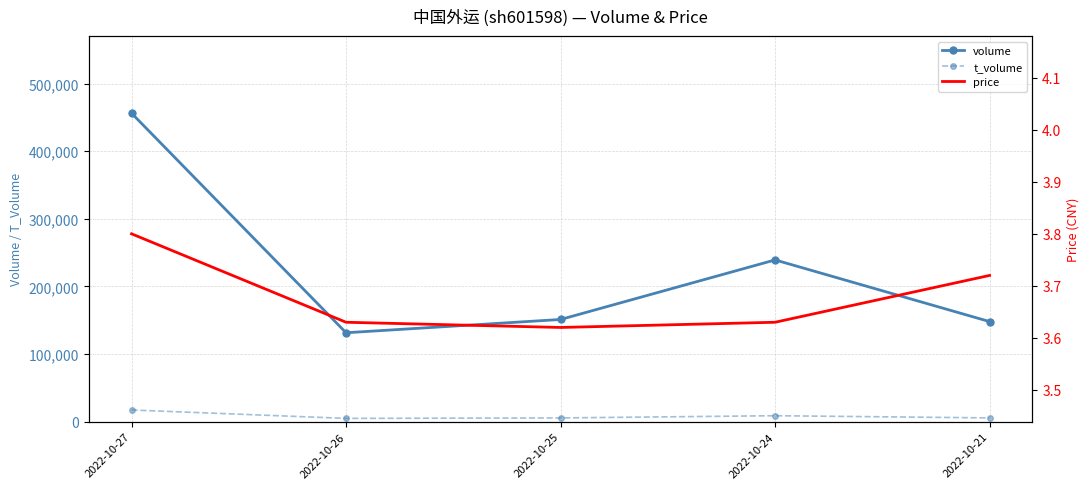

Reading left to right, extract all data points from this chart.

volume: 456189.0	131478.0	151093.0	239176.0	147992.0
t_volume: 17239.0	4795.0	5477.0	8757.0	5537.0
price: 3.8	3.6	3.6	3.6	3.7